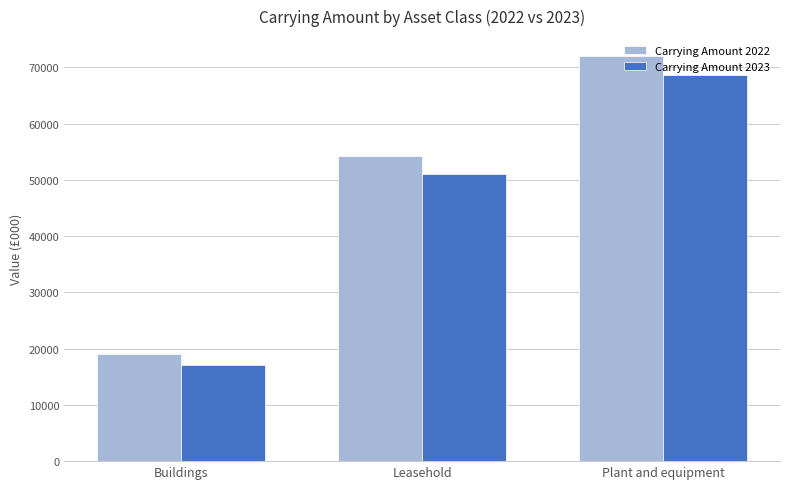

At which label is Carrying Amount 2023 closest to 42870?

Leasehold